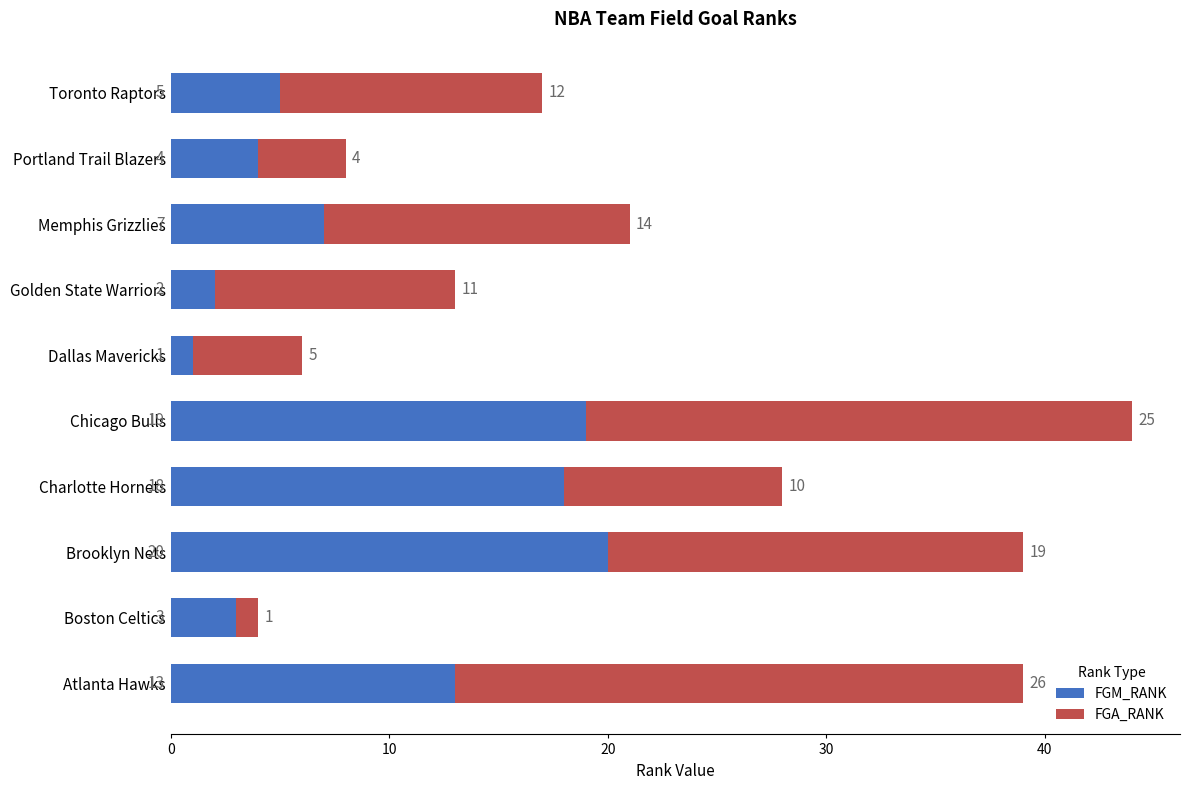

List the labels in order of FGM_RANK value, largest first.

Brooklyn Nets, Chicago Bulls, Charlotte Hornets, Atlanta Hawks, Memphis Grizzlies, Toronto Raptors, Portland Trail Blazers, Boston Celtics, Golden State Warriors, Dallas Mavericks